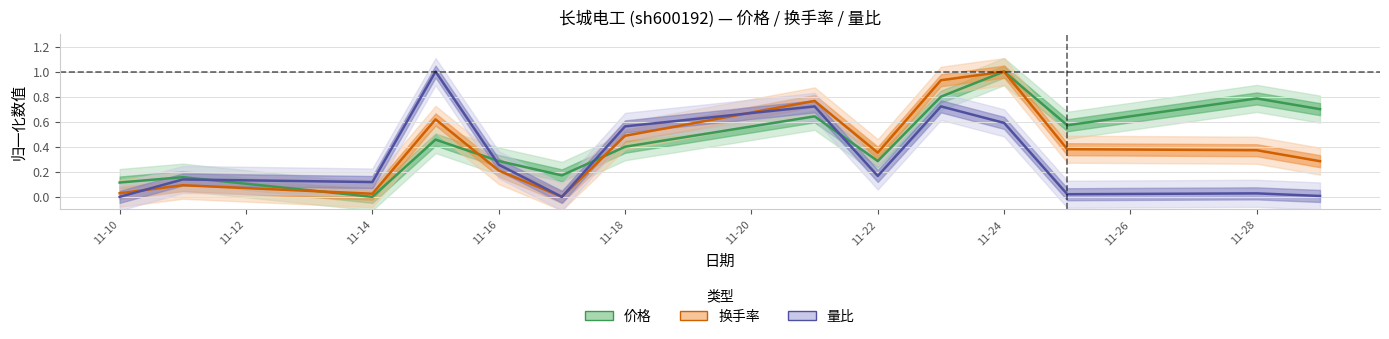

List the series in order of their peak value, lowest first.

价格, 换手率, 量比